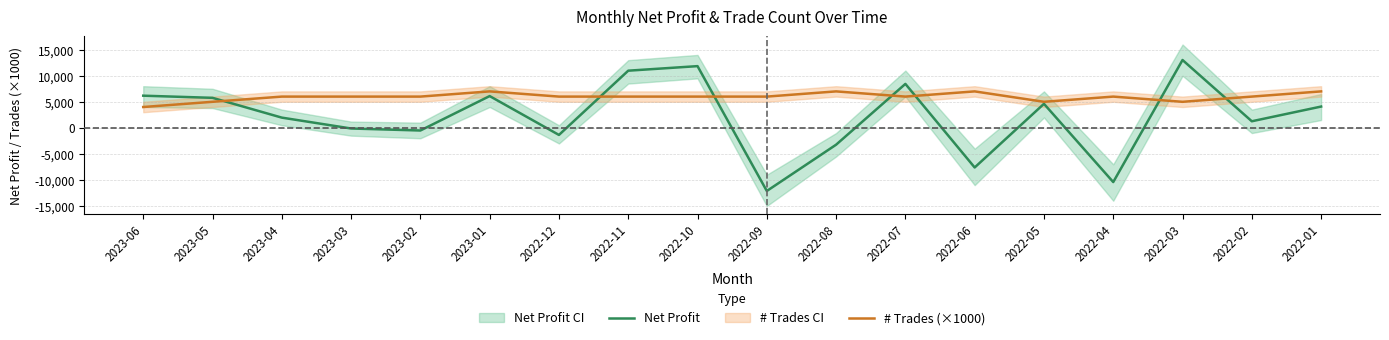

At which label is Net Profit closest to 450?

2023-03